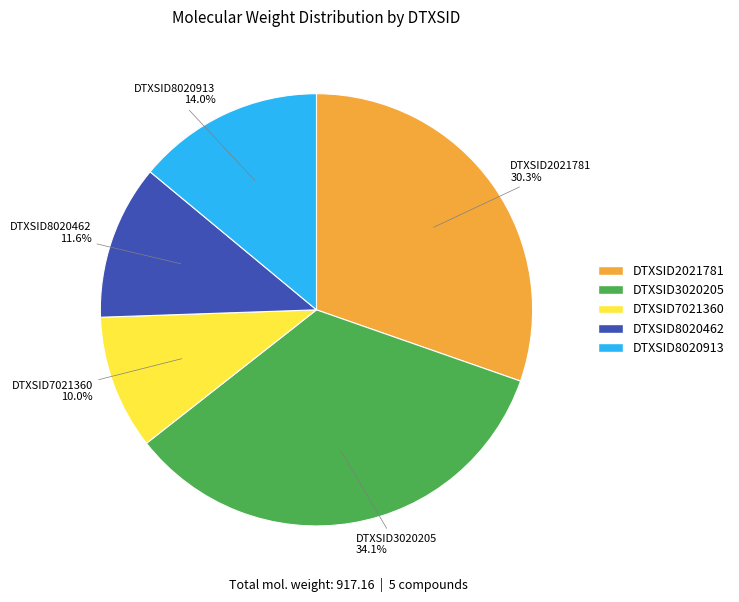

How many slices are in this pie chart?

5